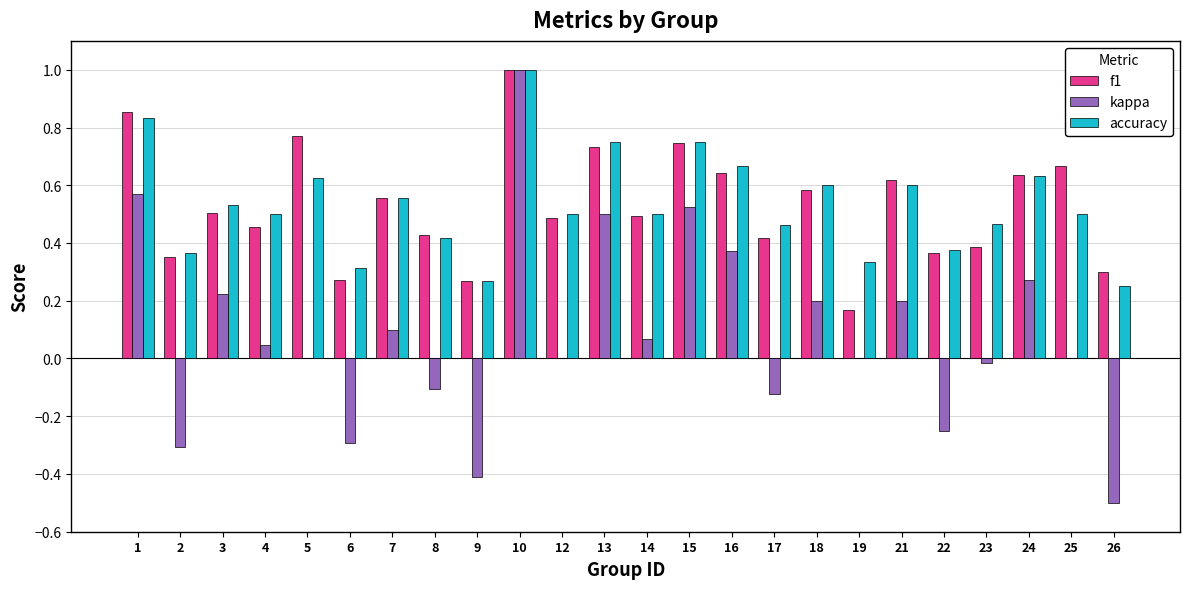

The accuracy series shows 0.5 at 25. True or false?

True